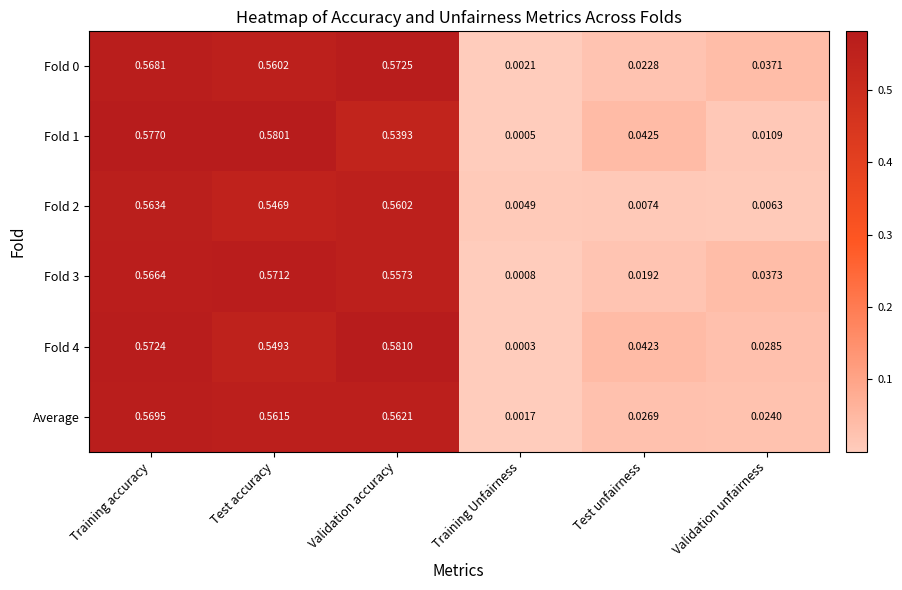

At which label is Fold 2 closest to 0?

Training Unfairness